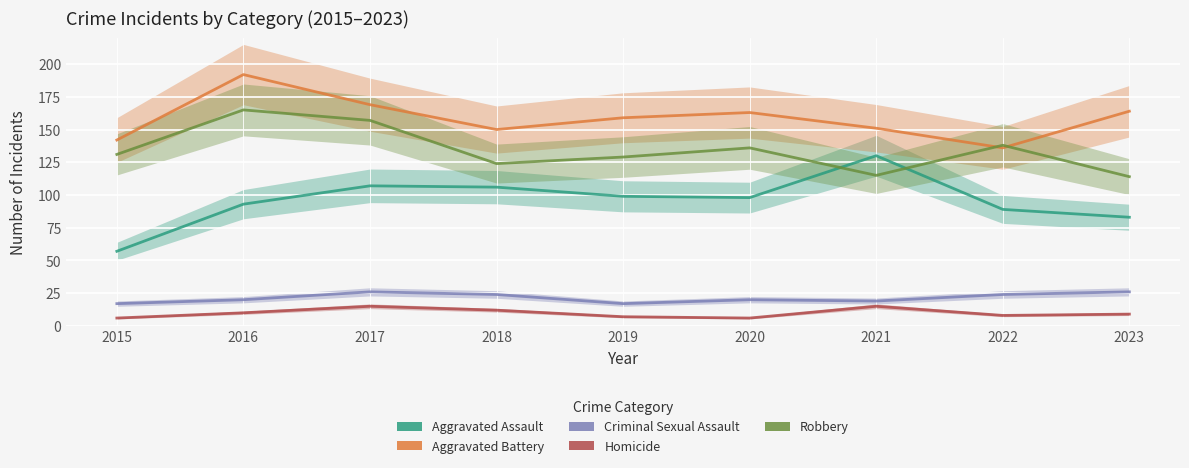

Reading left to right, what are all the values shown in this chart?

Aggravated Assault: 57	93	107	106	99	98	130	89	83
Aggravated Battery: 142	192	169	150	159	163	151	136	164
Criminal Sexual Assault: 17	20	26	24	17	20	19	24	26
Homicide: 6	10	15	12	7	6	15	8	9
Robbery: 131	165	157	124	129	136	115	138	114